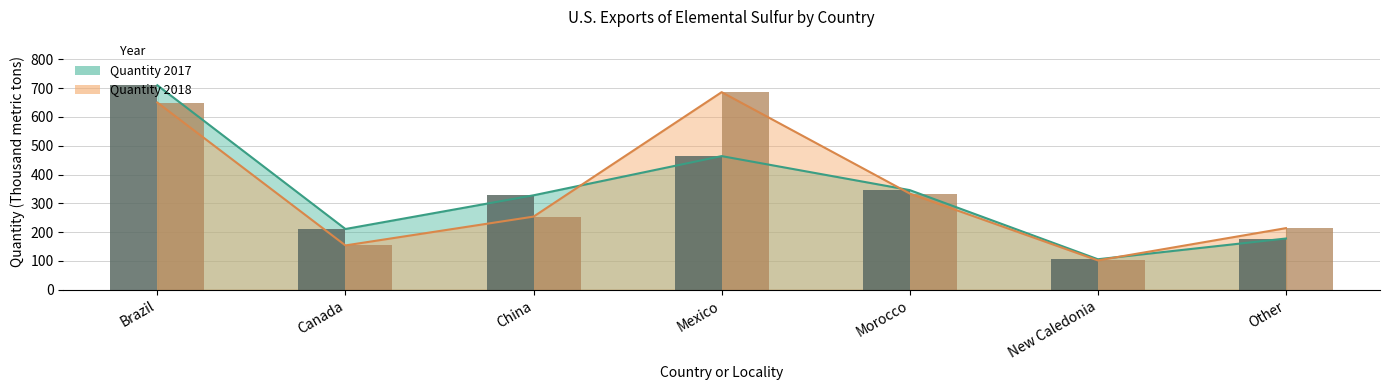

What position from the left is Other?

7